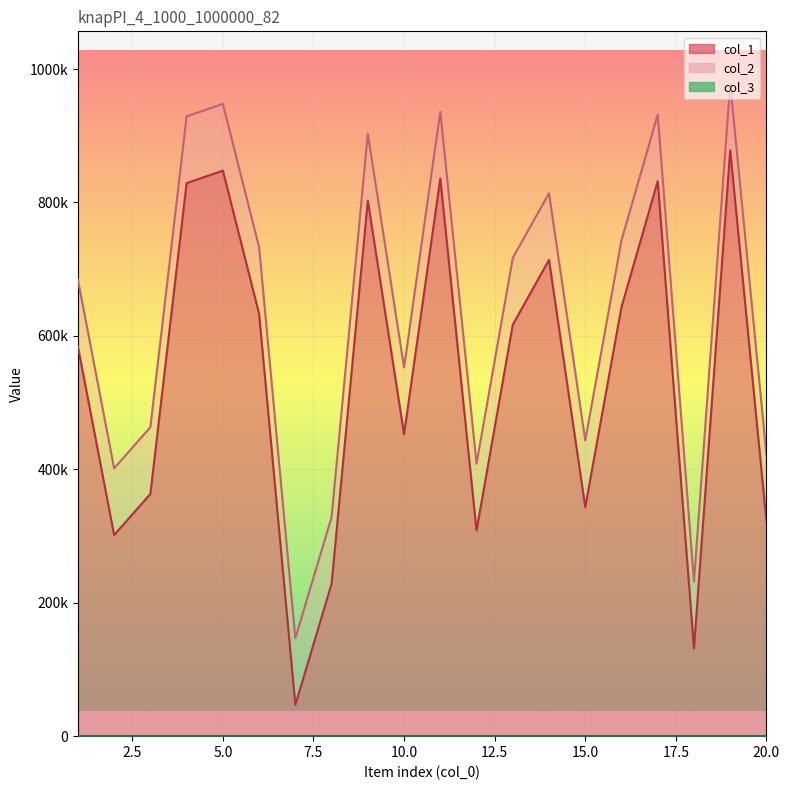

What is the greatest value displayed?

978252